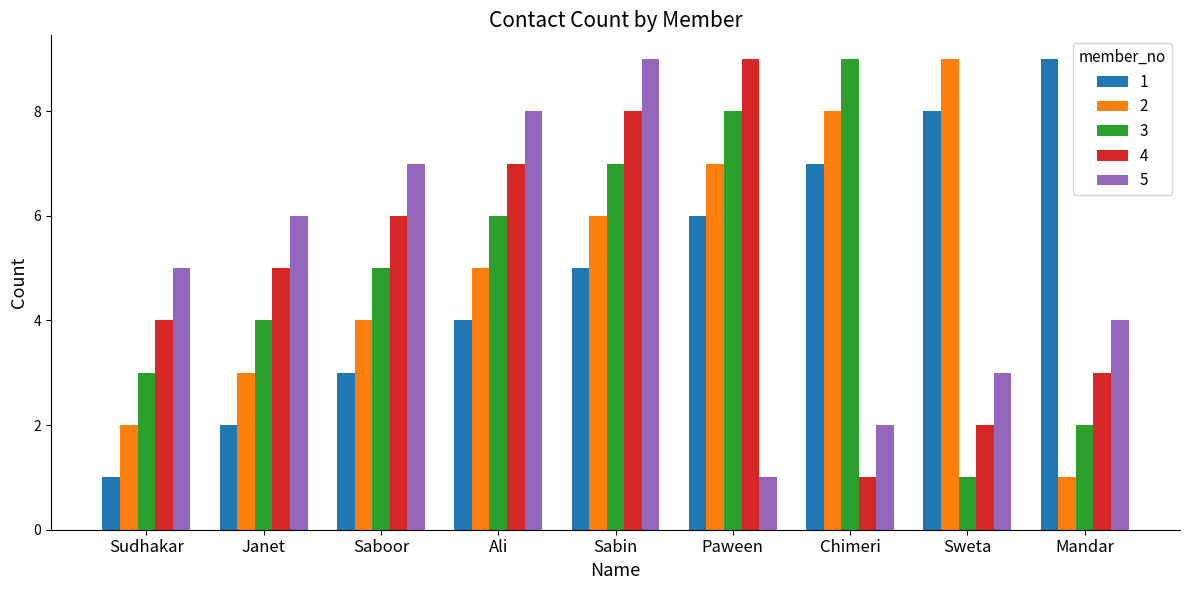

What is the difference between the highest and lowest values at Sweta?

8